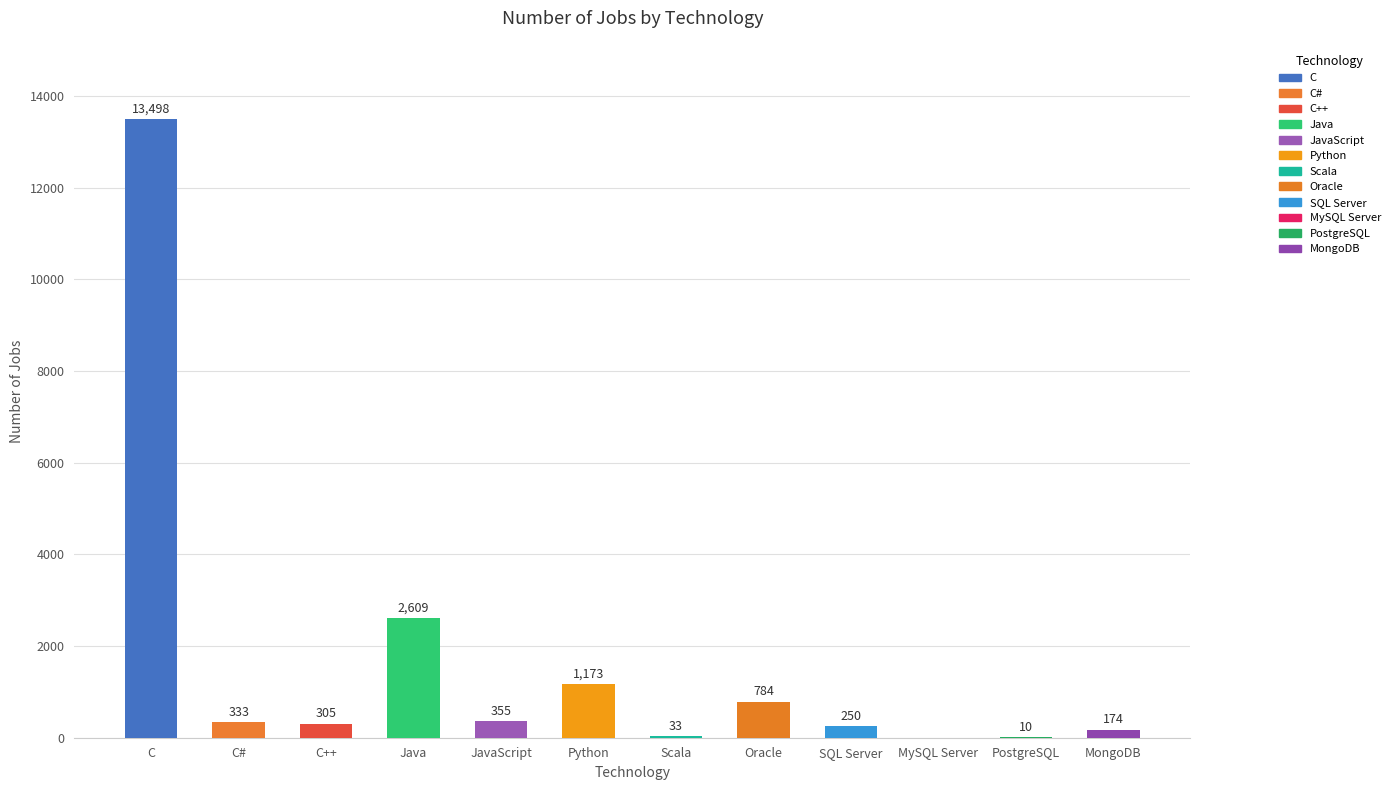

Is it true that the value at MySQL Server is 0?

True